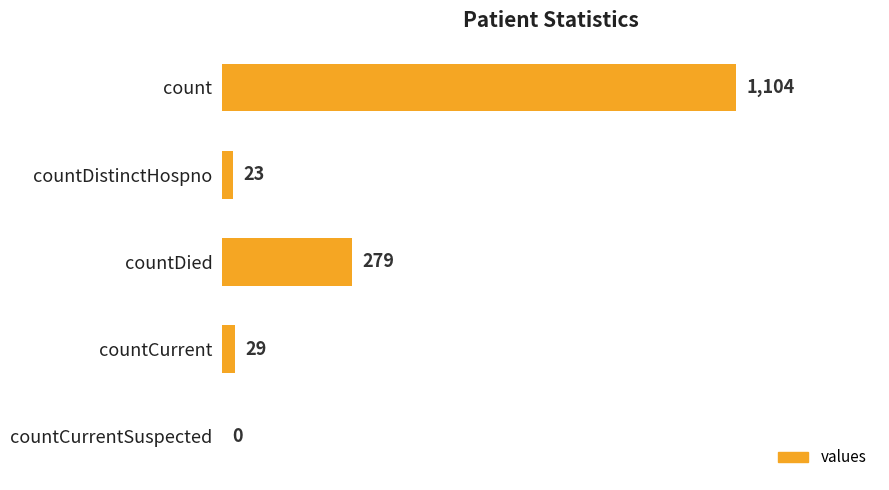

What is the sum of all values?

1435